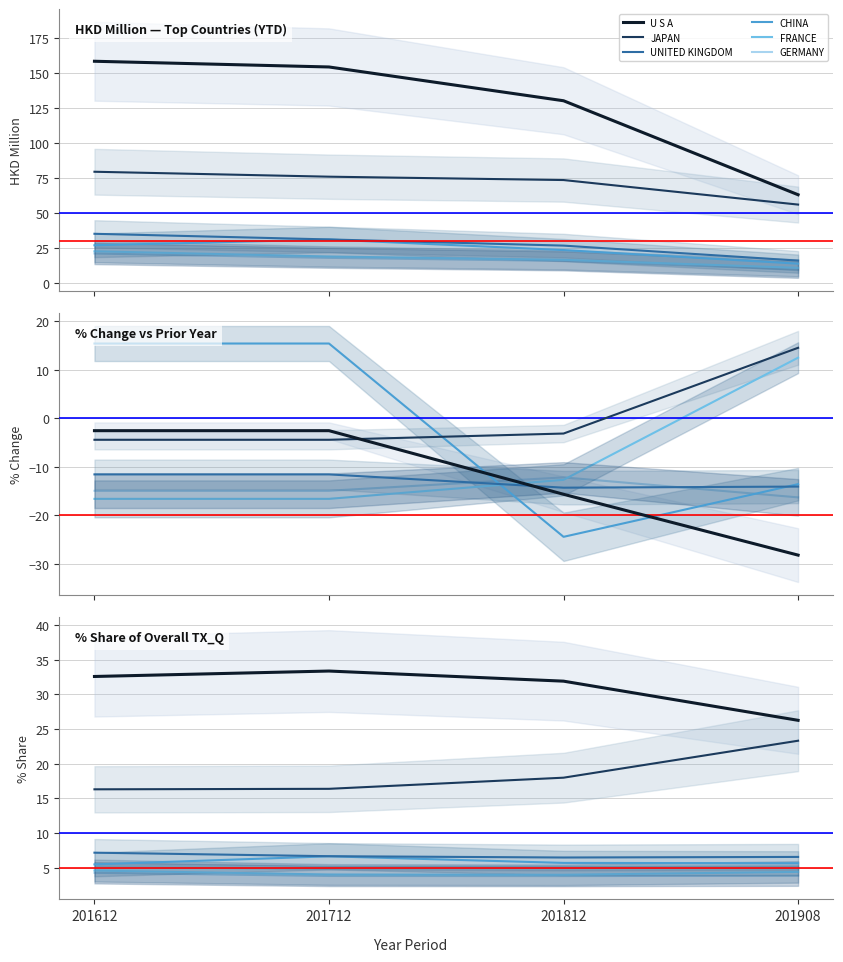

What is the difference between the maximum and minimum values in the UNITED KINGDOM series?

0.7